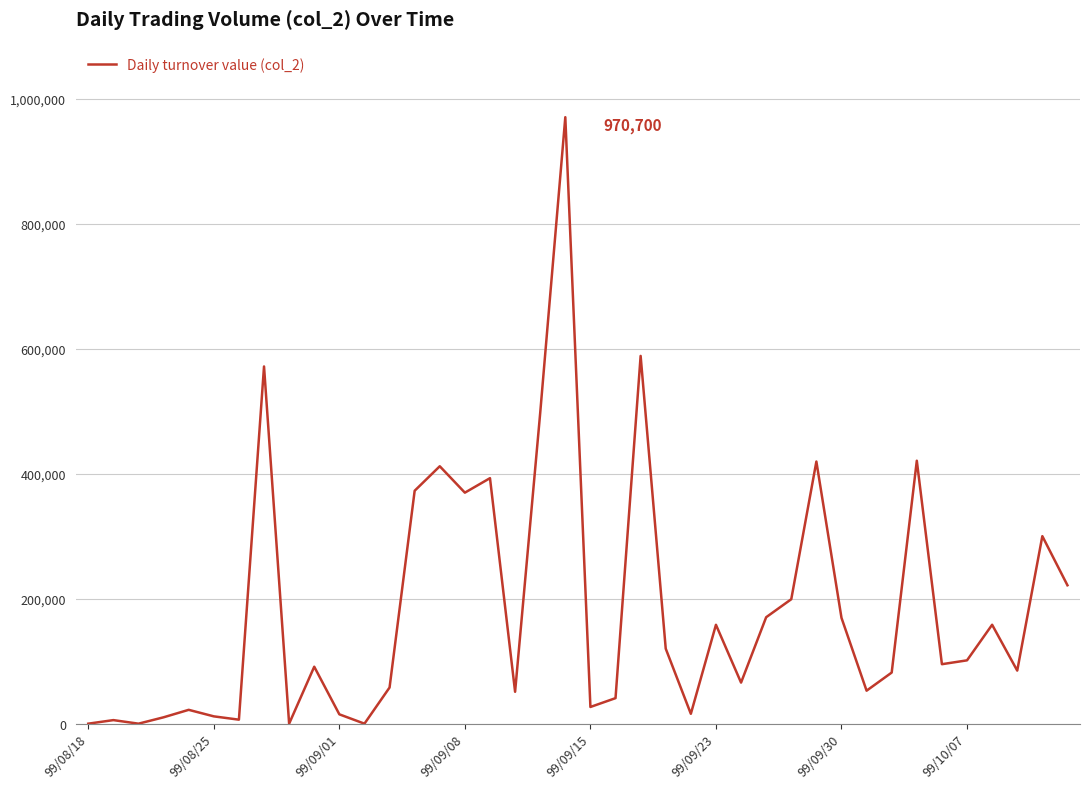

What is the greatest value displayed?

970700